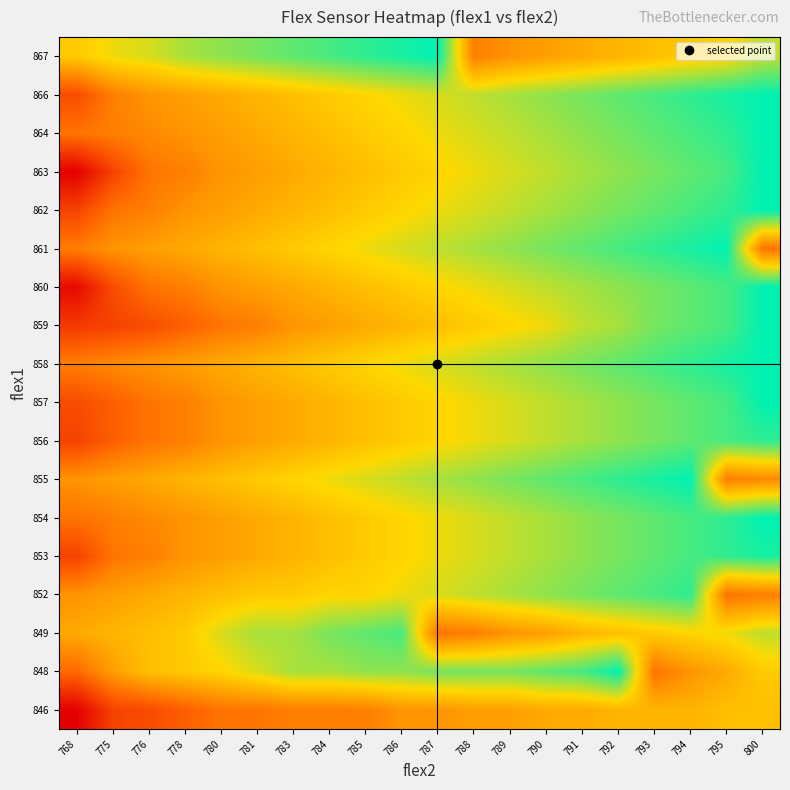

Reading right to left, list all the values displayed in this chart.

846: 800=787	795=787	794=786	793=786	792=786	791=785	790=785	789=784	788=784	787=783	786=783	785=781	784=781	783=781	781=780	780=780	778=778	776=776	775=775	768=768
848: 800=788	795=785	794=783	793=780	792=800	791=797	790=796	789=795	788=795	787=795	786=794	785=794	784=793	783=793	781=791	780=789	778=788	776=787	775=784	768=779
849: 800=792	795=790	794=789	793=788	792=787	791=786	790=784	789=783	788=781	787=780	786=797	785=796	784=795	783=793	781=793	780=791	778=788	776=787	775=786	768=785
852: 800=781	795=780	794=798	793=797	792=796	791=795	790=794	789=793	788=792	787=791	786=790	785=789	784=789	783=788	781=788	780=787	778=786	776=785	775=784	768=783
853: 800=799	795=798	794=797	793=796	792=795	791=794	790=793	789=792	788=791	787=790	786=789	785=788	784=787	783=786	781=785	780=784	778=783	776=781	775=780	768=775
854: 800=800	795=798	794=797	793=796	792=795	791=794	790=793	789=792	788=791	787=790	786=789	785=788	784=787	783=786	781=785	780=784	778=783	776=782	775=781	768=780
855: 800=782	795=781	794=800	793=799	792=798	791=797	790=796	789=795	788=794	787=793	786=792	785=791	784=790	783=789	781=788	780=787	778=786	776=785	775=784	768=783
856: 800=798	795=797	794=796	793=795	792=794	791=793	790=792	789=791	788=790	787=789	786=788	785=787	784=786	783=785	781=784	780=783	778=781	776=780	775=778	768=775
857: 800=800	795=797	794=796	793=795	792=794	791=793	790=792	789=791	788=790	787=789	786=788	785=787	784=786	783=785	781=784	780=783	778=781	776=780	775=778	768=776
858: 800=800	795=799	794=798	793=797	792=796	791=795	790=794	789=793	788=792	787=791	786=790	785=789	784=788	783=787	781=786	780=785	778=784	776=783	775=782	768=781
859: 800=800	795=797	794=796	793=795	792=793	791=792	790=790	789=789	788=788	787=787	786=786	785=785	784=784	783=783	781=781	780=780	778=778	776=776	775=775	768=774
860: 800=800	795=797	794=796	793=795	792=794	791=793	790=792	789=791	788=790	787=789	786=788	785=787	784=786	783=785	781=784	780=783	778=781	776=780	775=776	768=769
861: 800=780	795=800	794=799	793=798	792=797	791=796	790=795	789=794	788=793	787=792	786=791	785=790	784=789	783=788	781=787	780=786	778=785	776=784	775=783	768=781
862: 800=800	795=798	794=797	793=796	792=795	791=794	790=793	789=792	788=791	787=790	786=789	785=788	784=787	783=786	781=785	780=784	778=783	776=781	775=780	768=775
863: 800=800	795=797	794=796	793=795	792=794	791=793	790=792	789=791	788=790	787=789	786=788	785=787	784=786	783=785	781=784	780=783	778=781	776=780	775=775	768=768
864: 800=800	795=798	794=797	793=796	792=795	791=794	790=793	789=792	788=791	787=790	786=789	785=788	784=787	783=786	781=785	780=784	778=783	776=782	775=781	768=780
866: 800=800	795=799	794=798	793=797	792=796	791=795	790=794	789=793	788=792	787=791	786=790	785=789	784=788	783=787	781=786	780=785	778=784	776=783	775=781	768=776
867: 800=792	795=789	794=788	793=787	792=786	791=785	790=784	789=783	788=781	787=800	786=799	785=798	784=797	783=796	781=795	780=794	778=793	776=791	775=790	768=788